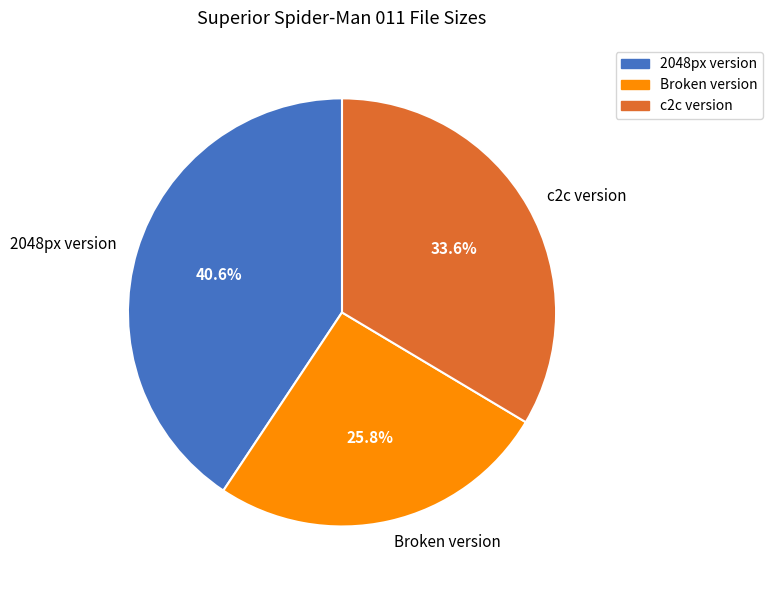

What percentage is NOT represented by Broken version?

74.2%